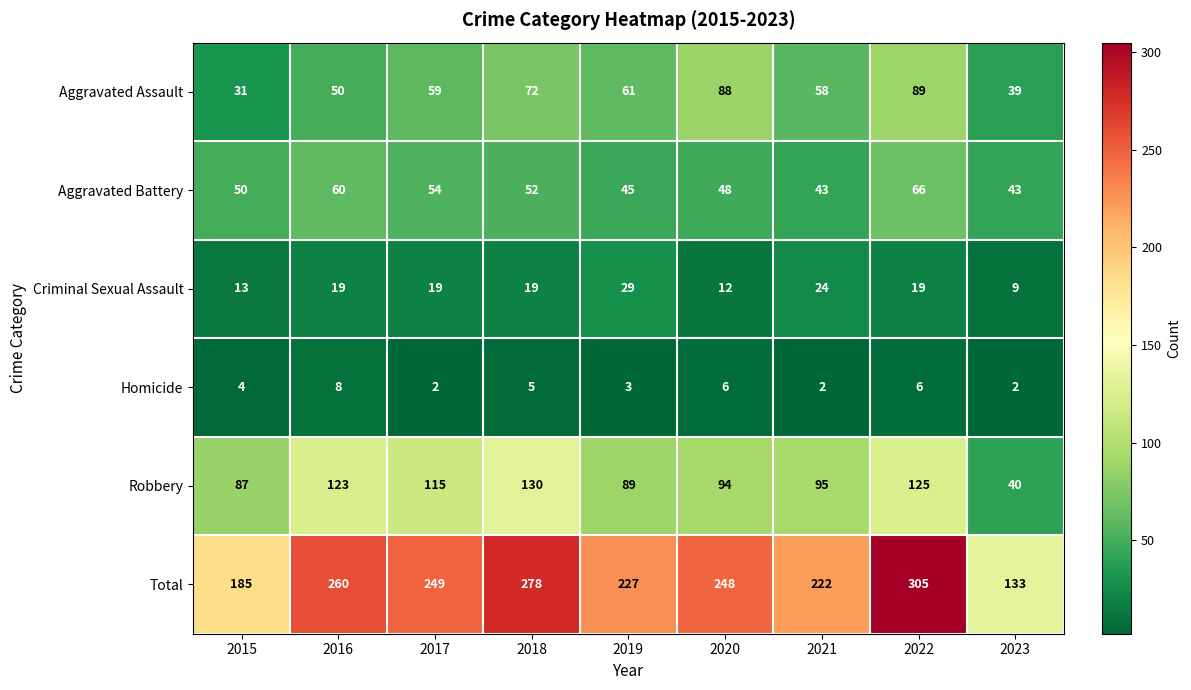

At which category is the sum across all series the highest?

2022